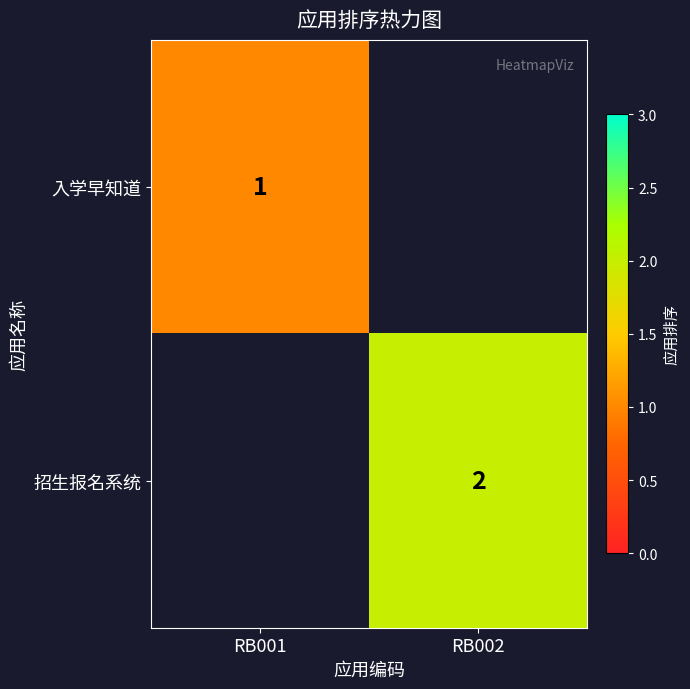

The value of 入学早知道 at RB001 is 1.8. True or false?

False